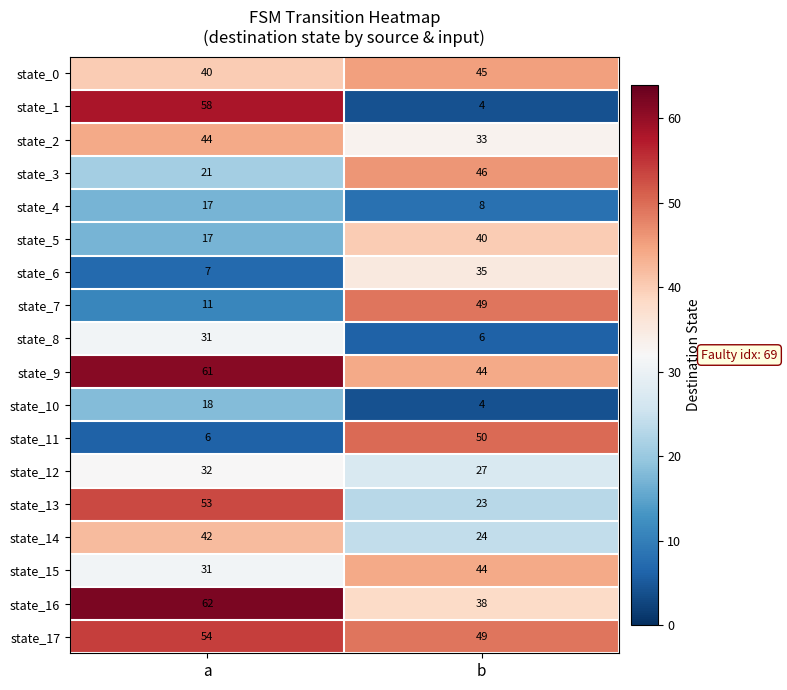

What is the difference between the state_9 values at a and b?

17